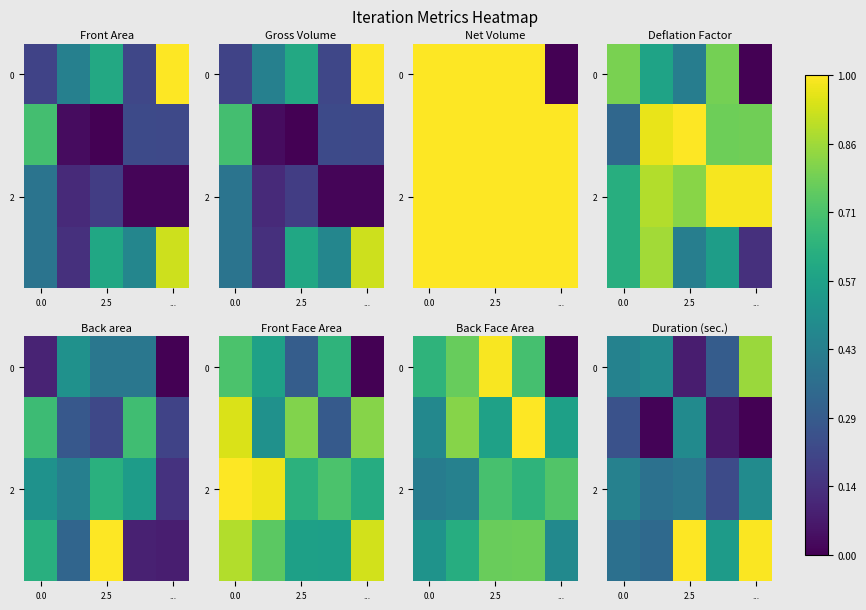

How many distinct data groups are displayed?

4